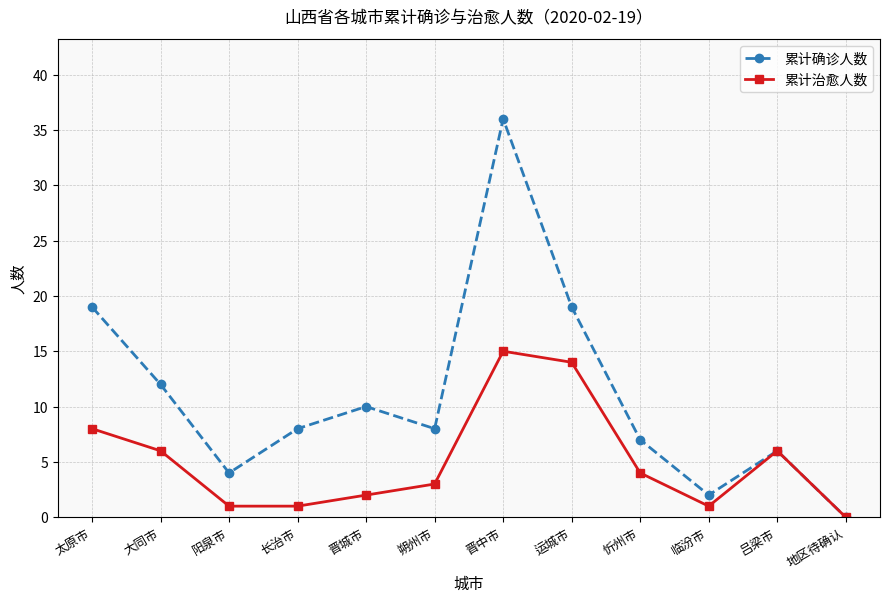

What is the sum of all 累计确诊人数 values?

131